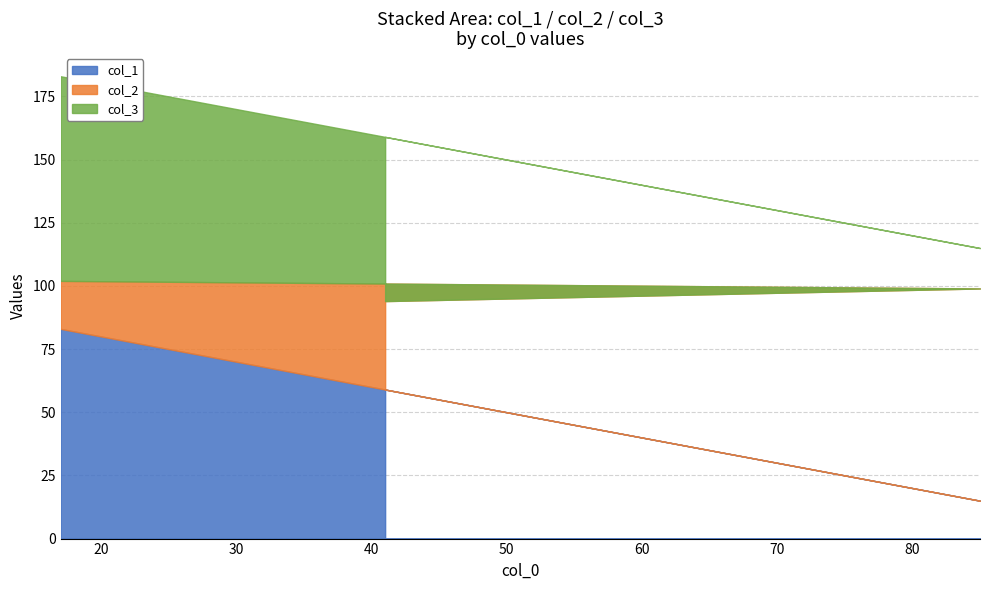

What is the label of the 3rd point from the left?

41